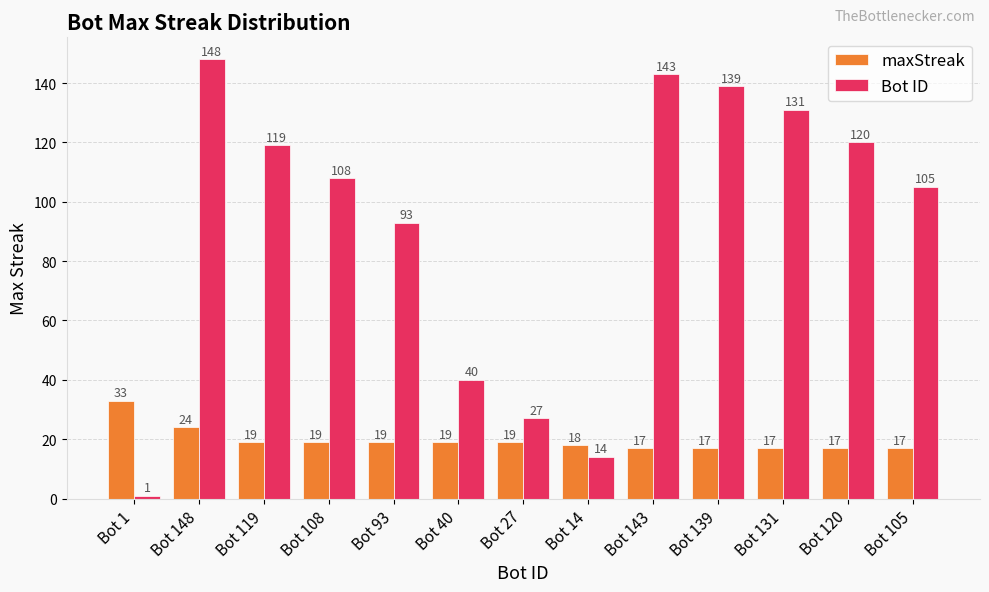

Does the chart contain any negative values?

No